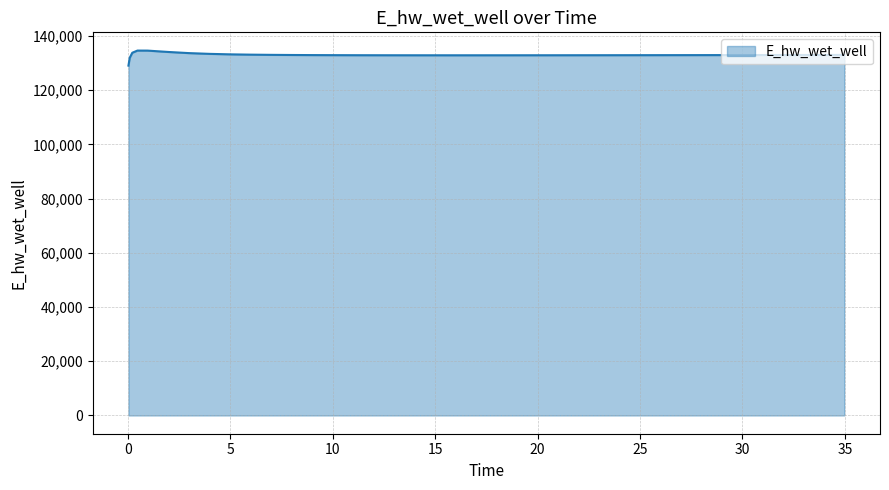

What is the minimum value shown in the chart?

129065.5